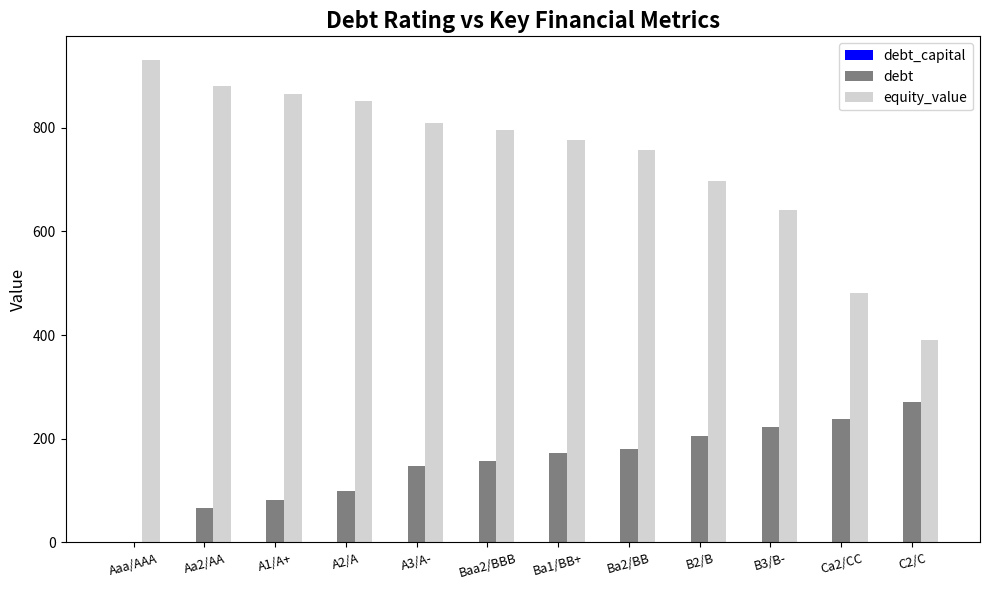

At which label is equity_value closest to 659?

B3/B-